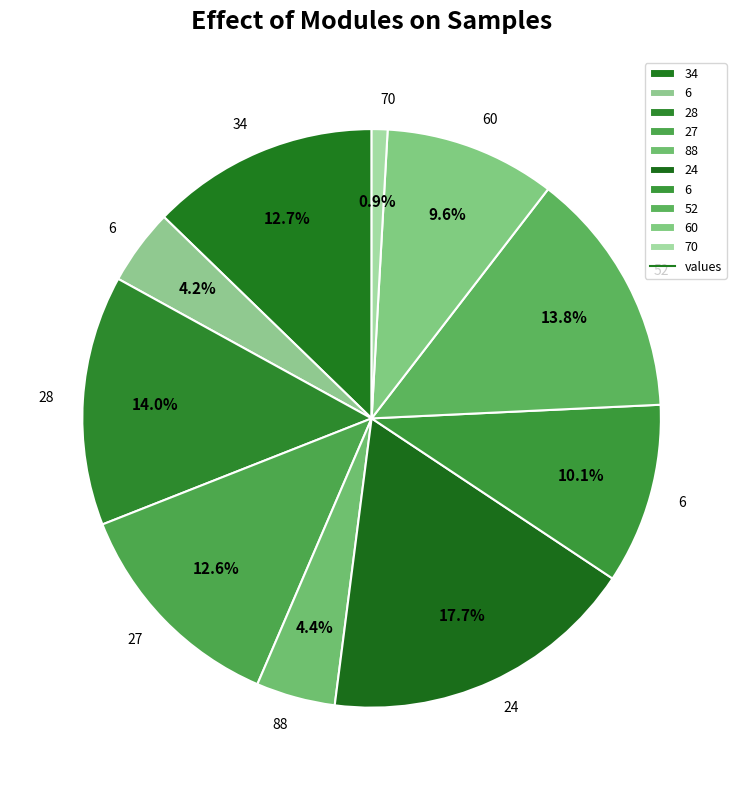

Count the number of slices in the pie.

10